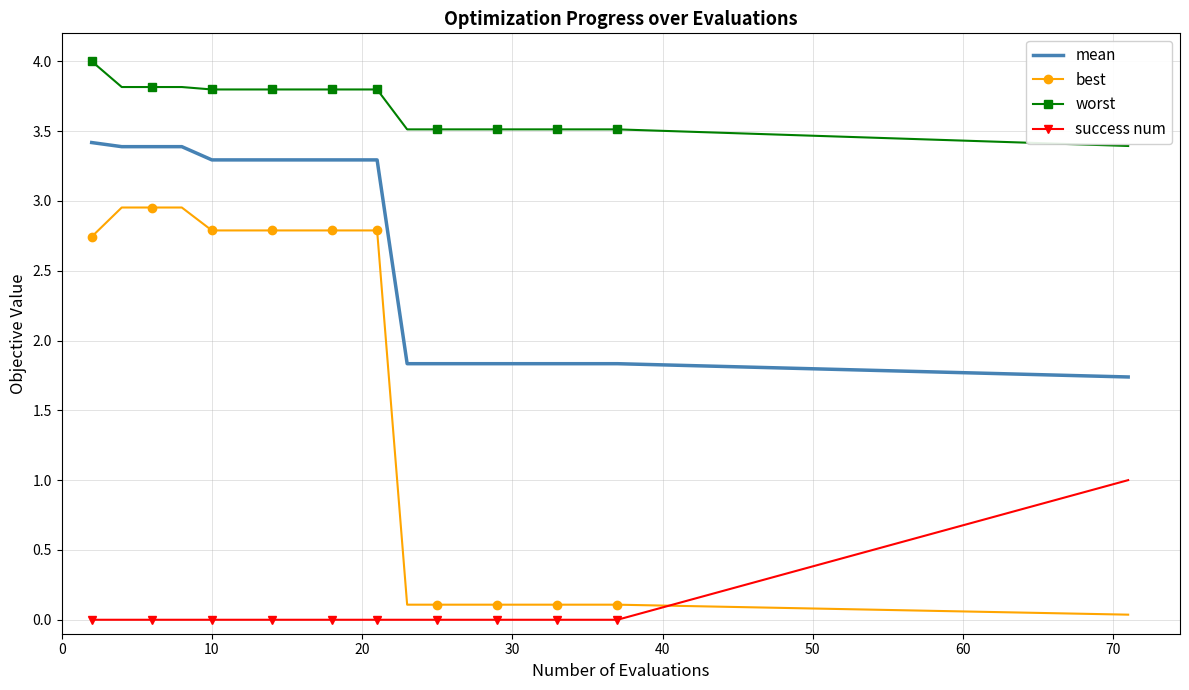

List the series in order of their peak value, lowest first.

success num, best, mean, worst